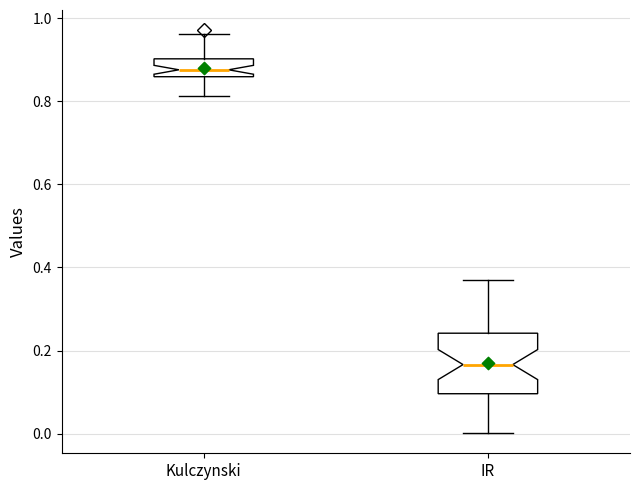

Which box's median line is the lowest?

IR